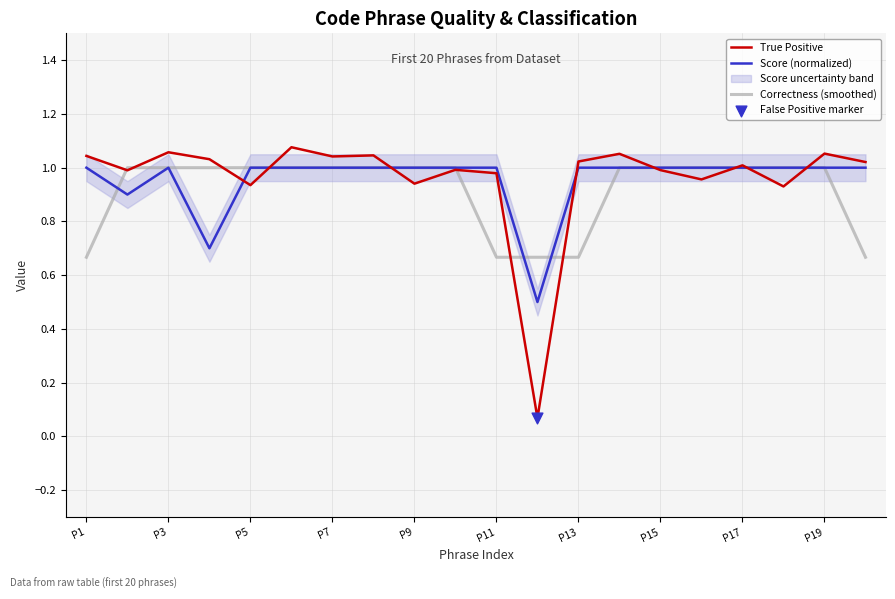

Which series contains the lowest Y value?

True Positive